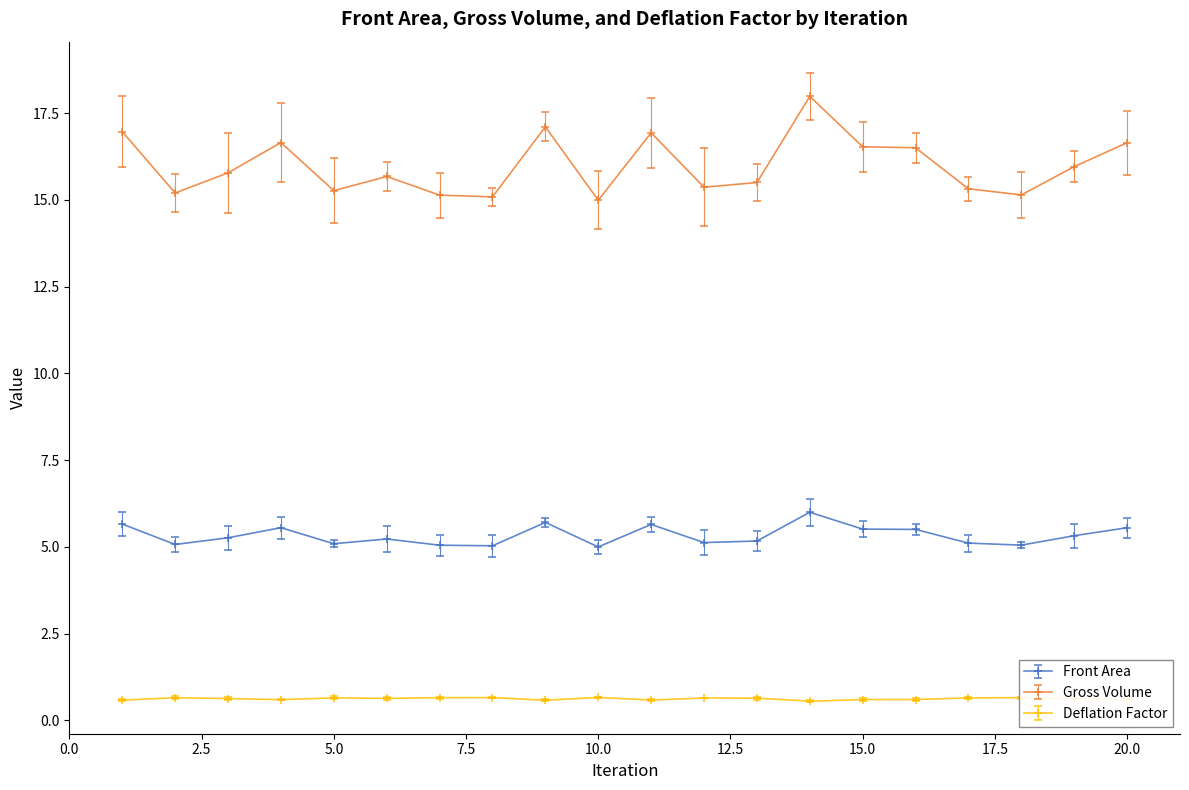

What is the sum of all Deflation Factor values?

12.4